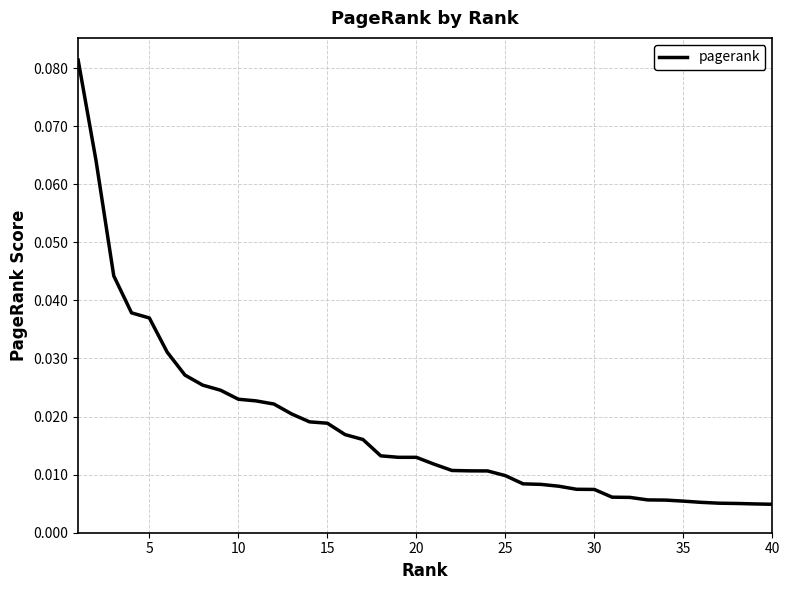

How many lines are shown in the chart?

1